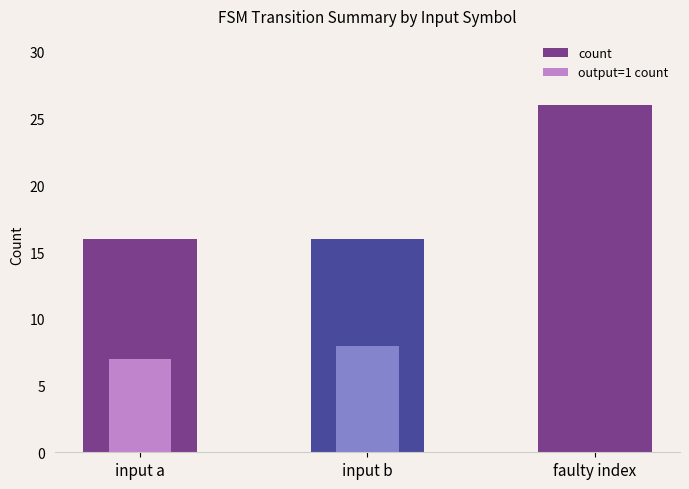

How many bars are there in total?

6